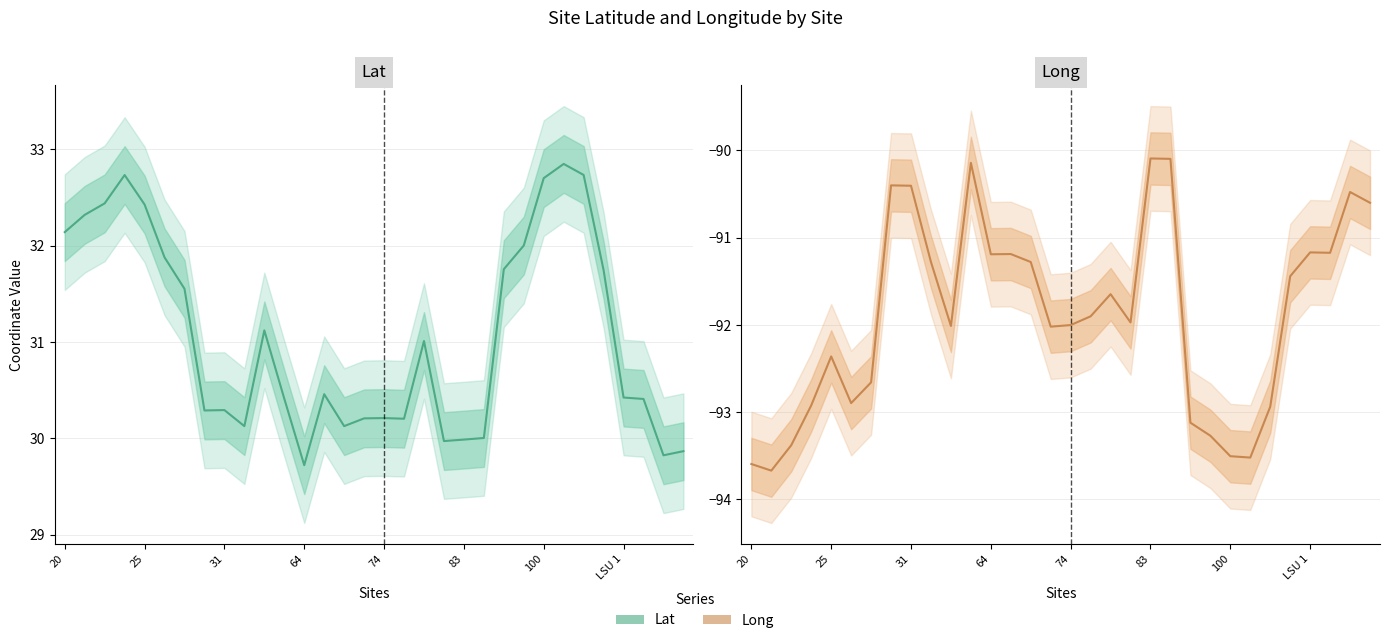

True or false: Long and Lat intersect in this chart.

False